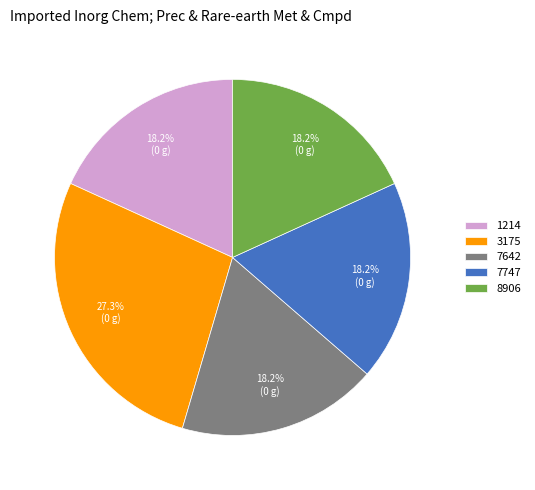

Approximately how many times larger is the value at 1214 compared to 8906?

1.0